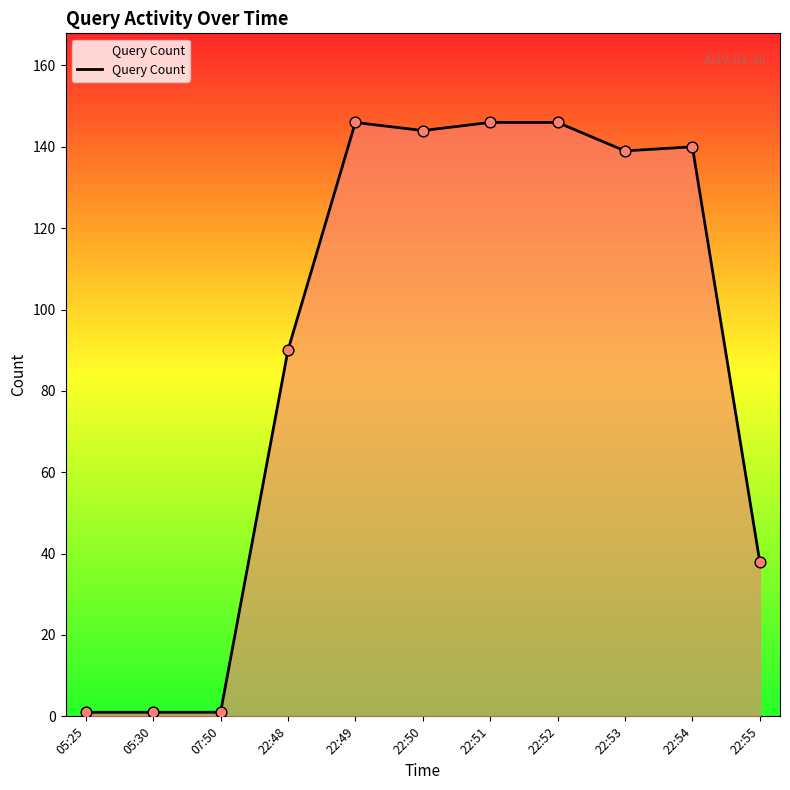

Which has a higher value, 22:53 or 22:50?

22:50